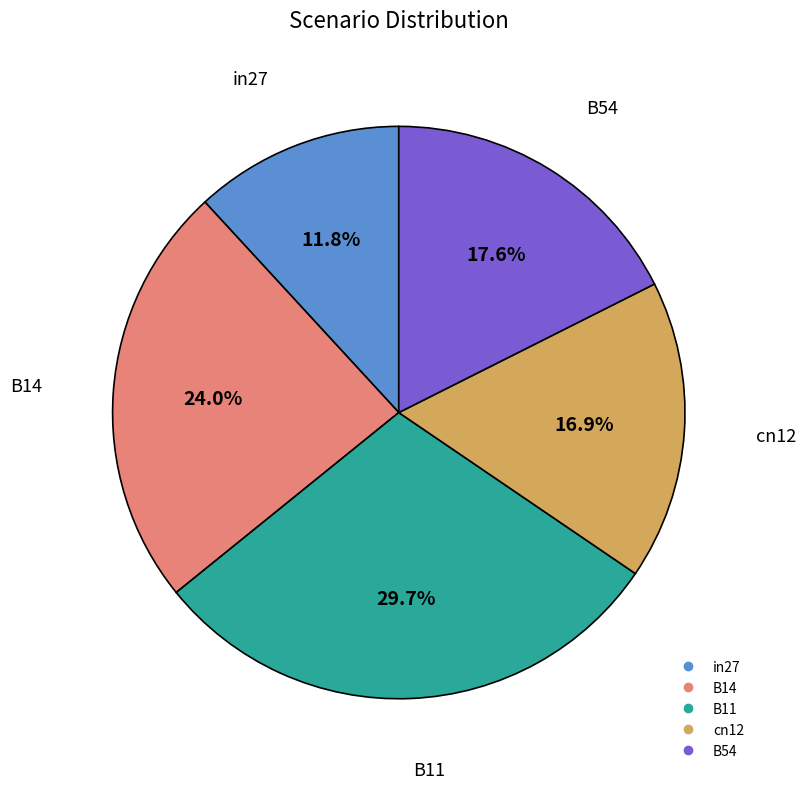

Does cn12 represent more than half of the total?

No